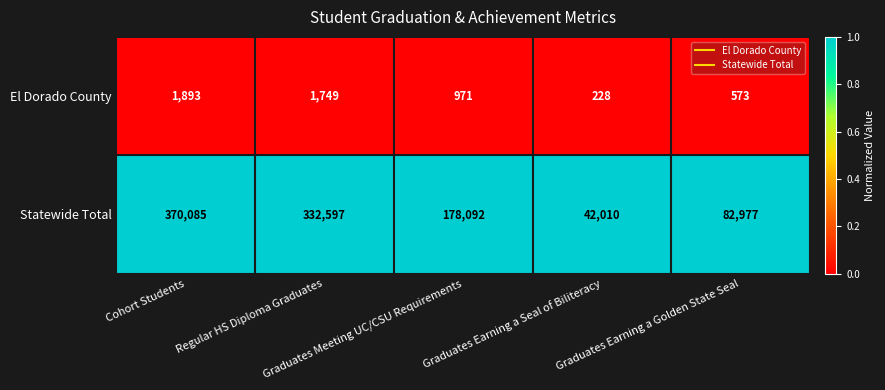

At which category is the sum across all series the highest?

Cohort Students